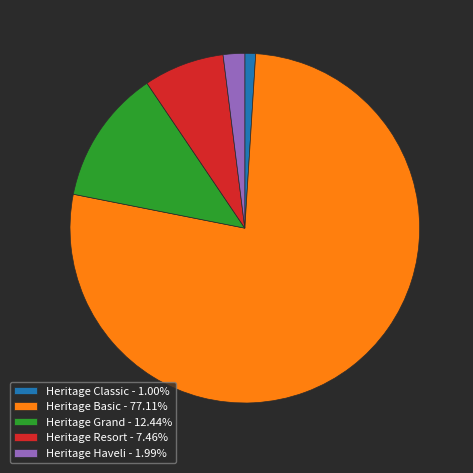

Does Heritage Basic - 77.11% represent more than half of the total?

Yes